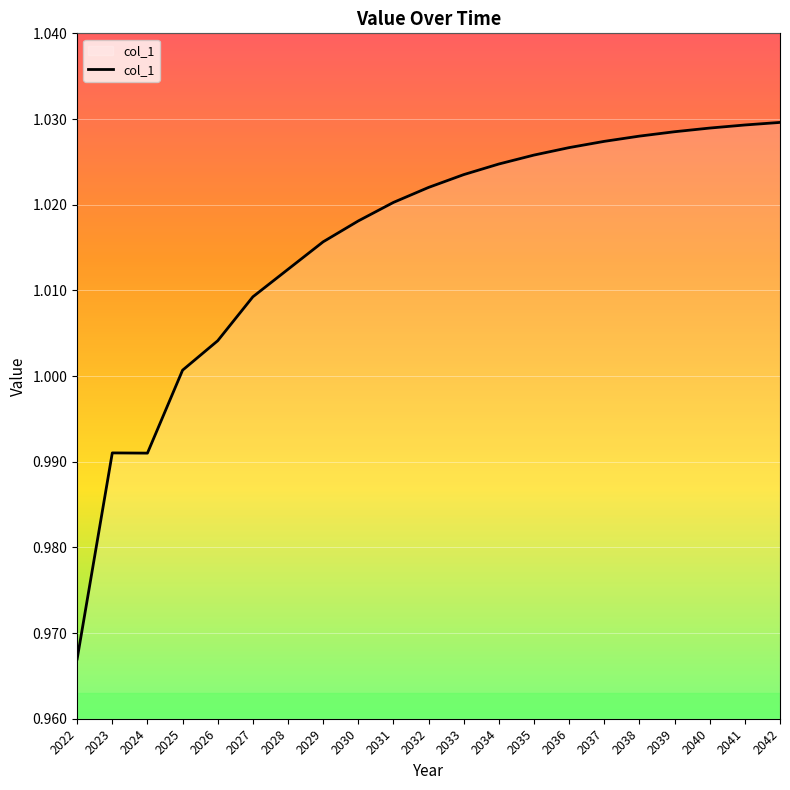

What is the difference between the values at 2022 and 2034?

0.1